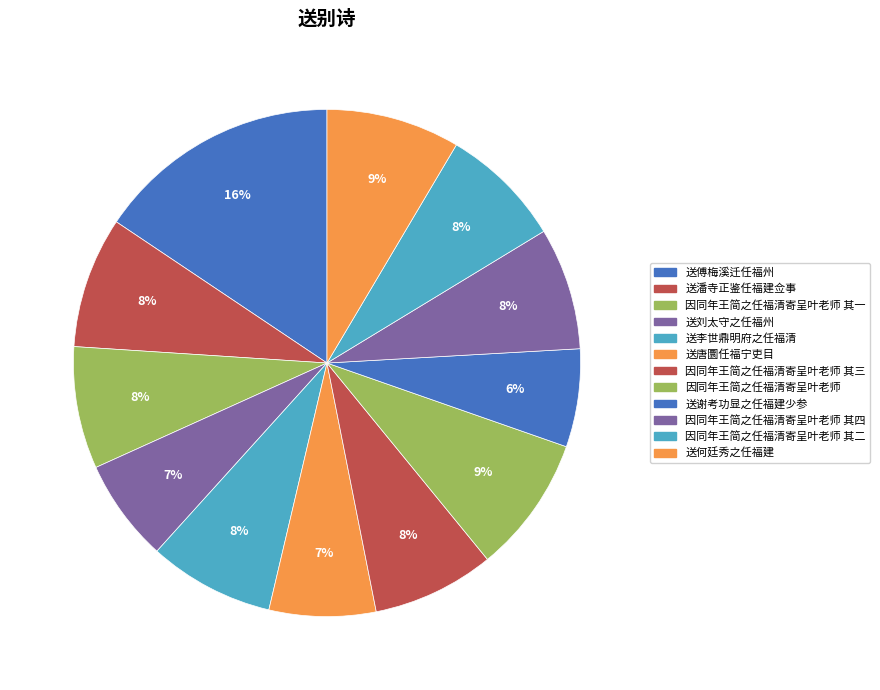

True or false: 送傅梅溪迁任福州 accounts for 16% of the total.

True